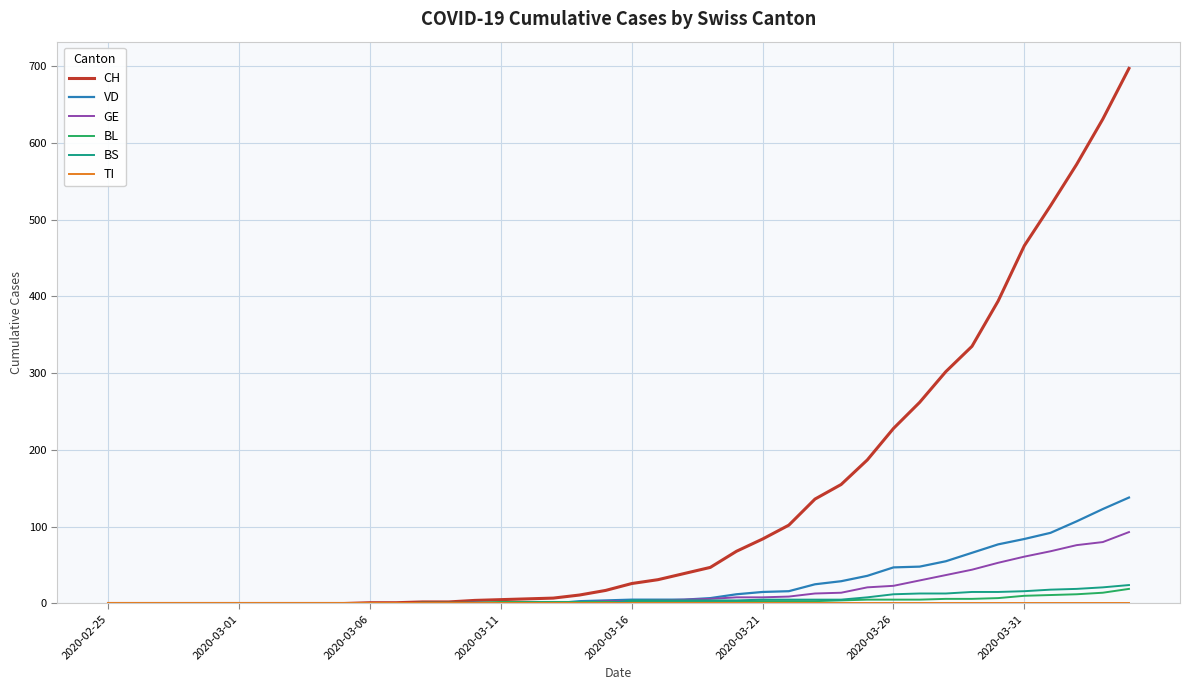

Which series has the largest total across all categories?

CH